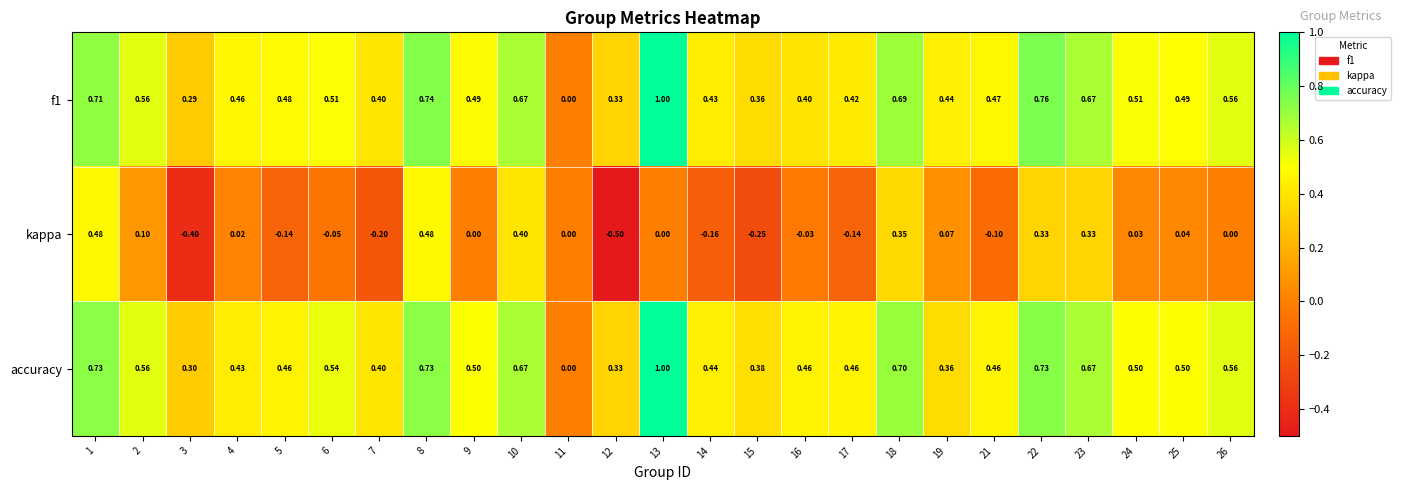

Between 9 and 22, which series saw the biggest shift?

kappa